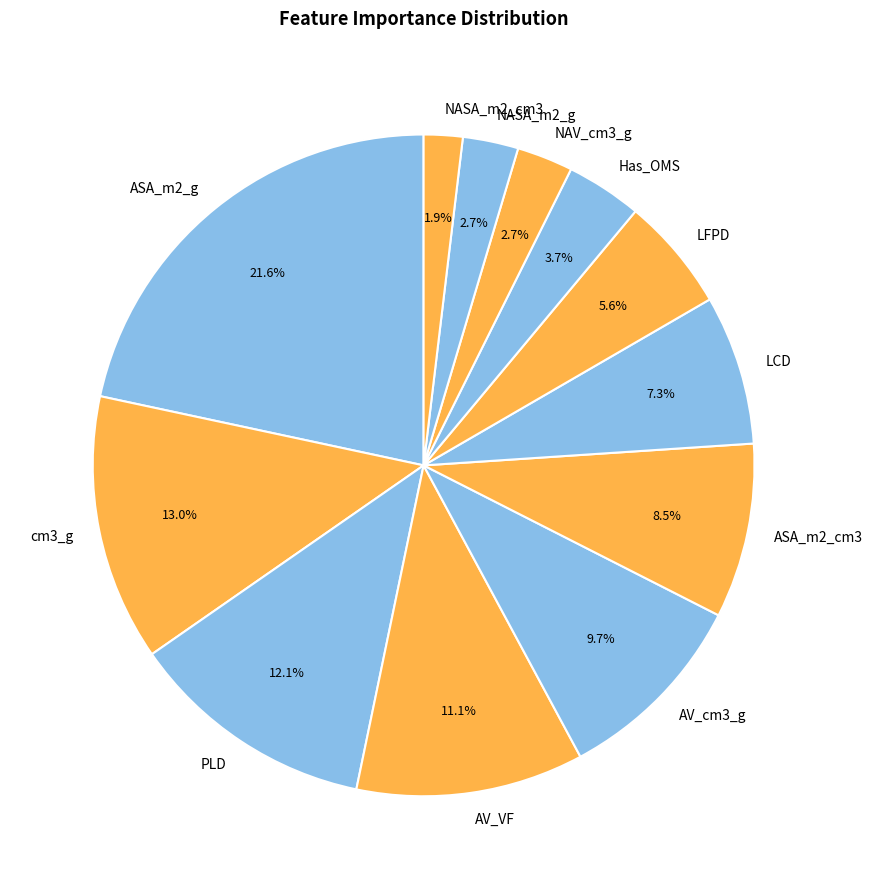

To the nearest percent, what is the difference between the largest and smallest slice percentages?

20%